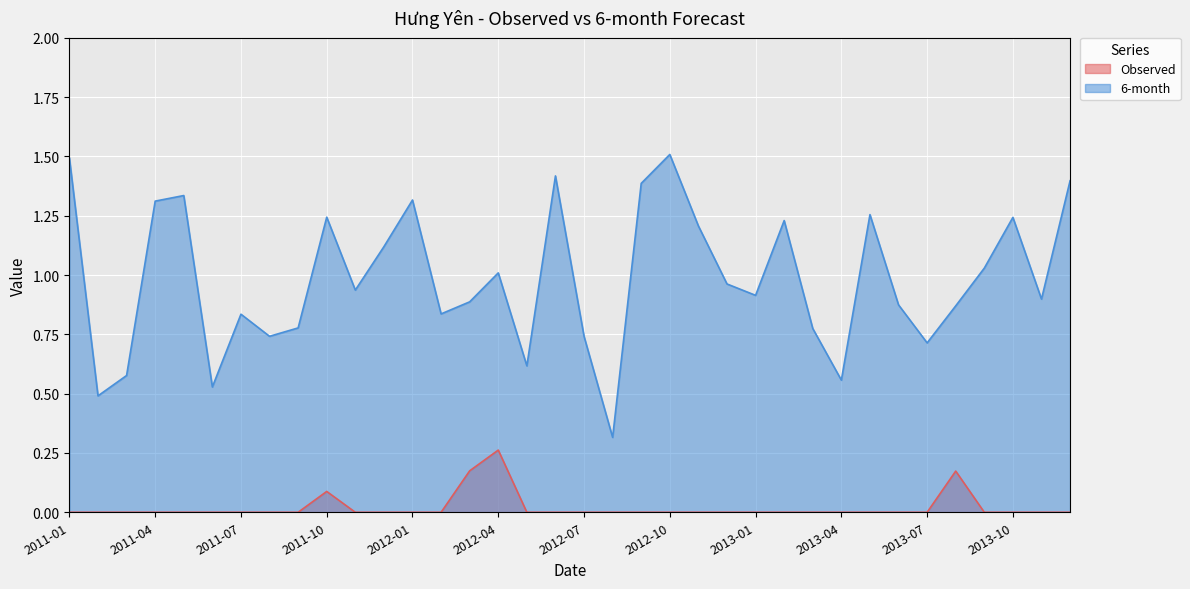

What are all the series names shown in the legend?

Observed, 6-month